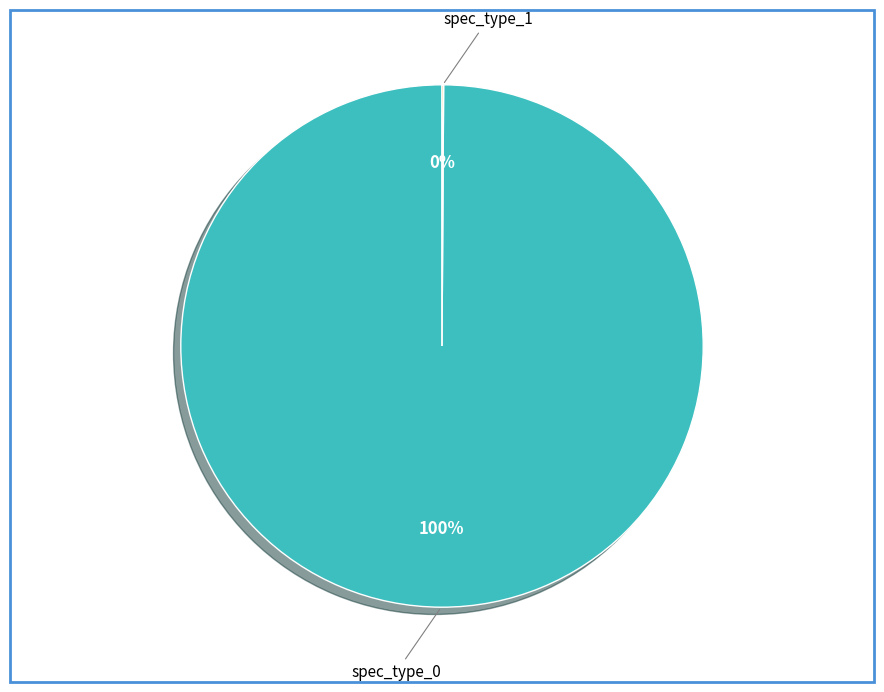

Which slice represents more than half of the pie?

spec_type_0